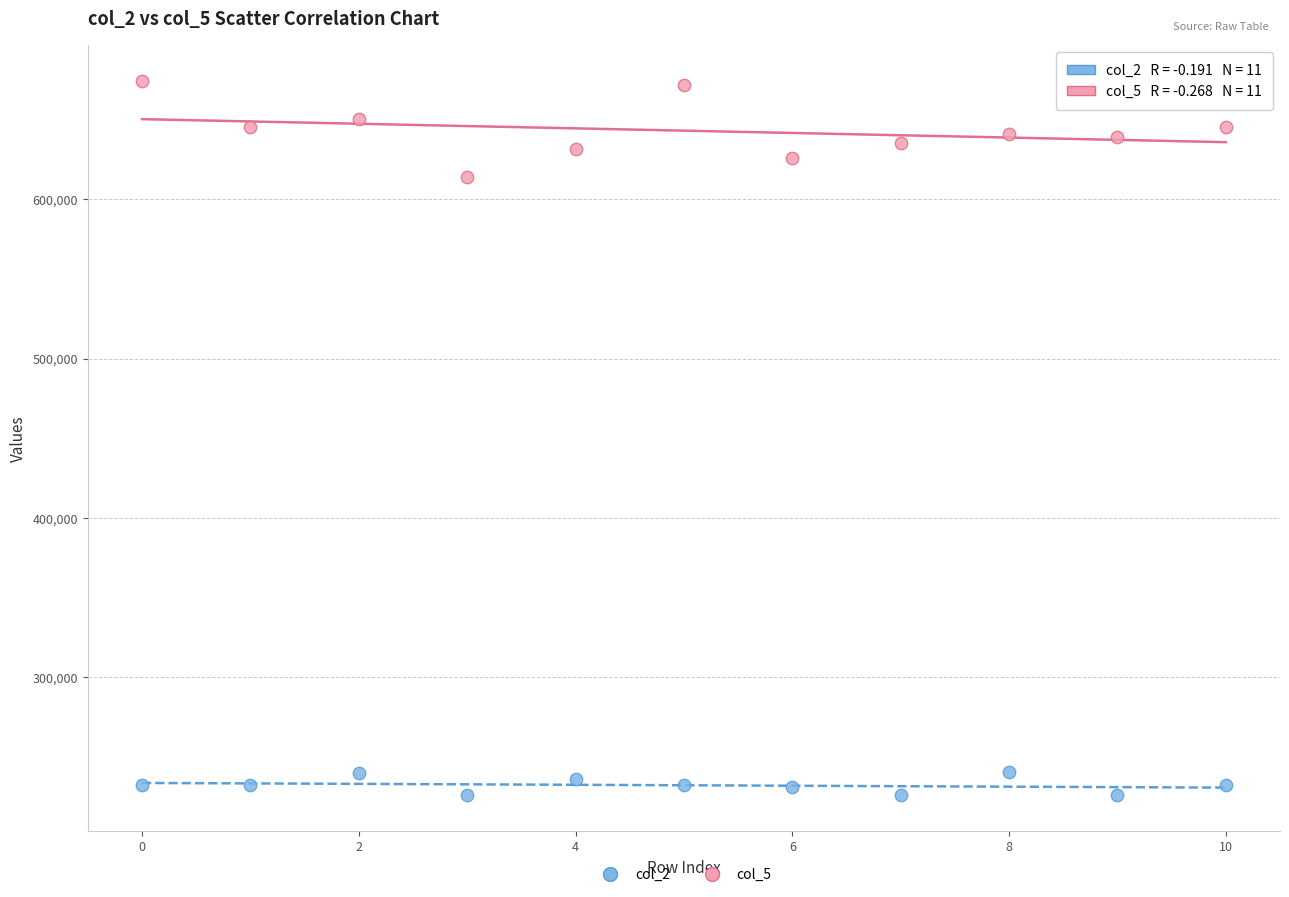

Across all series, what Y value is closest to 450021?

614125